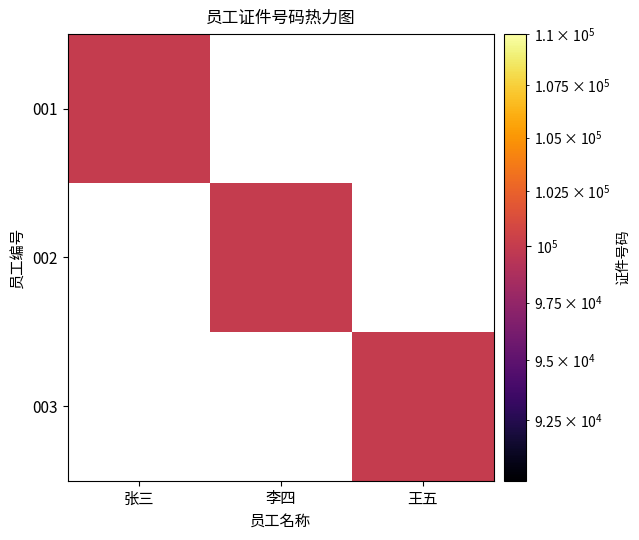

List the series in order of their overall mean, lowest first.

001, 002, 003